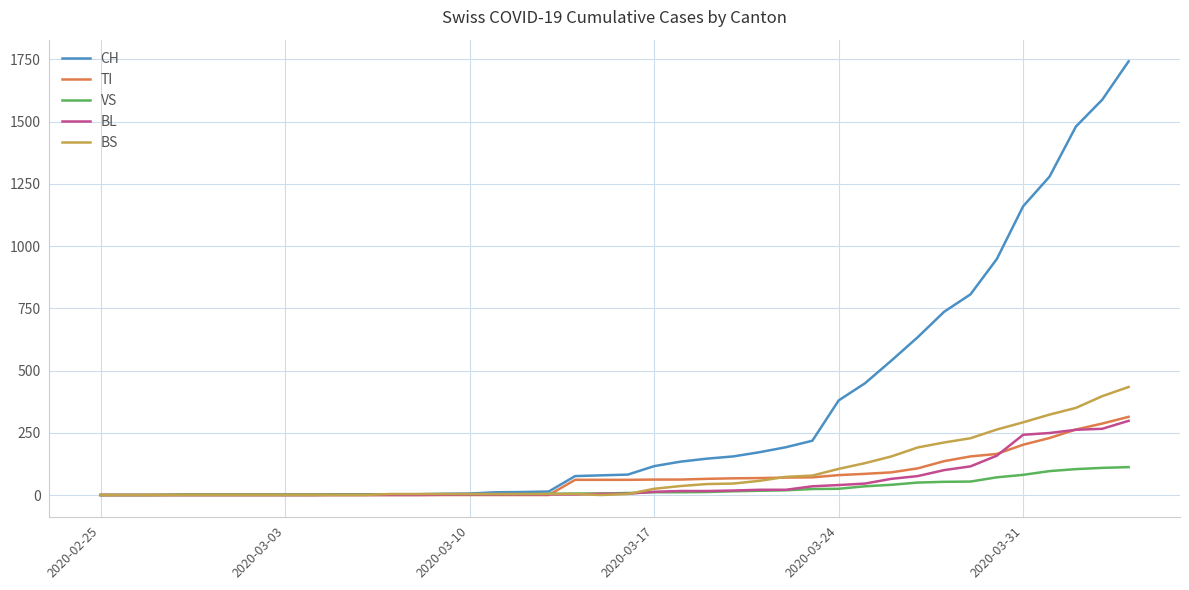

Which series has the largest range (max minus min)?

CH